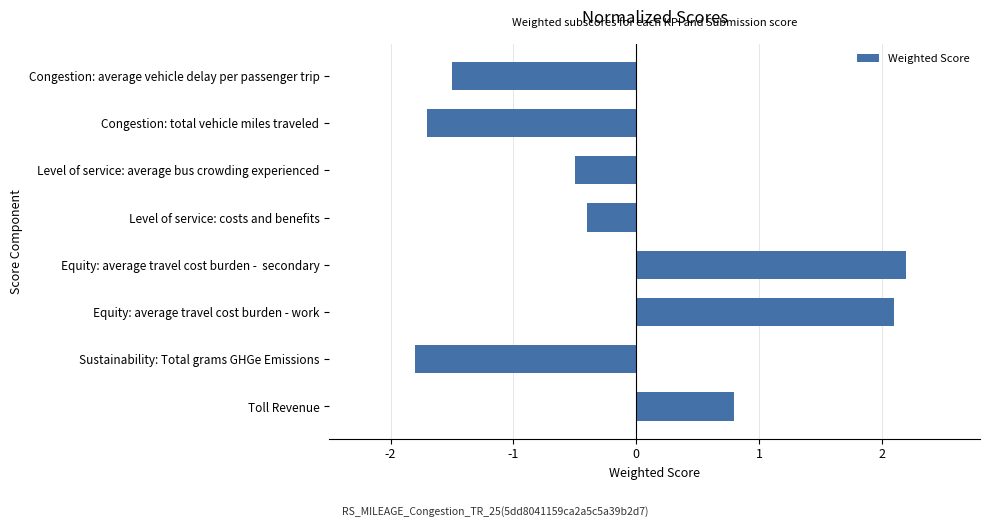

True or false: the data shows 2.2 at Equity: average travel cost burden -  secondary.

True